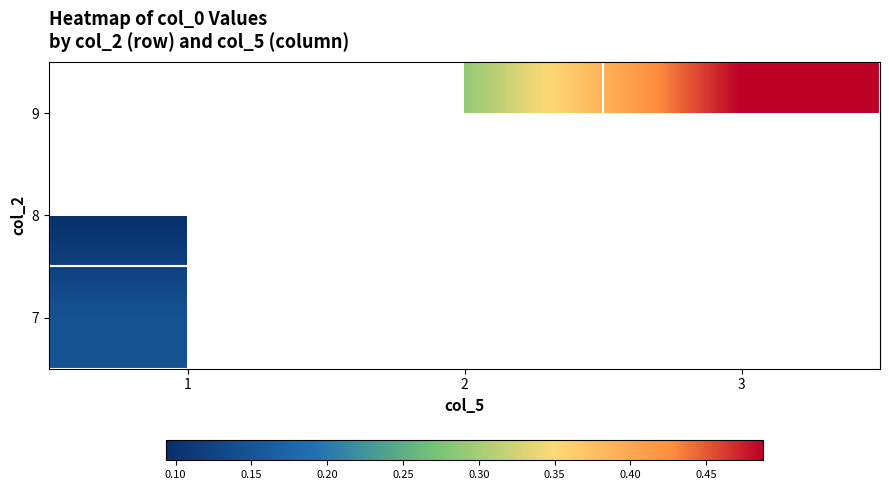

Rank the series by their average value, from highest to lowest.

7, 8, 9